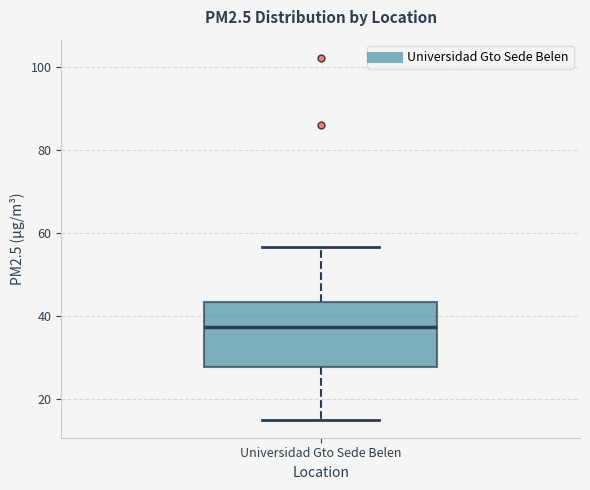

Read this box plot against the y-axis: the position of the median line, the range covered by the box, and the ends of both whiskers. The values are not printed on the chart, so give them approximately, as read against the axis.

median 38, box 28 to 44, whiskers 16 to 56